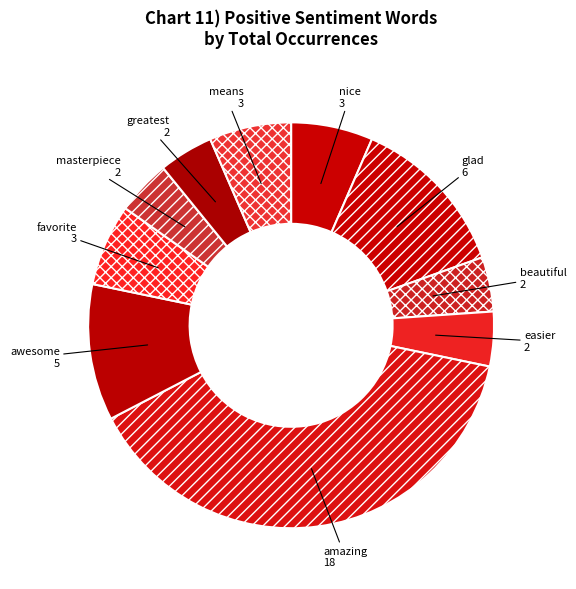

How many segments does this pie chart have?

10